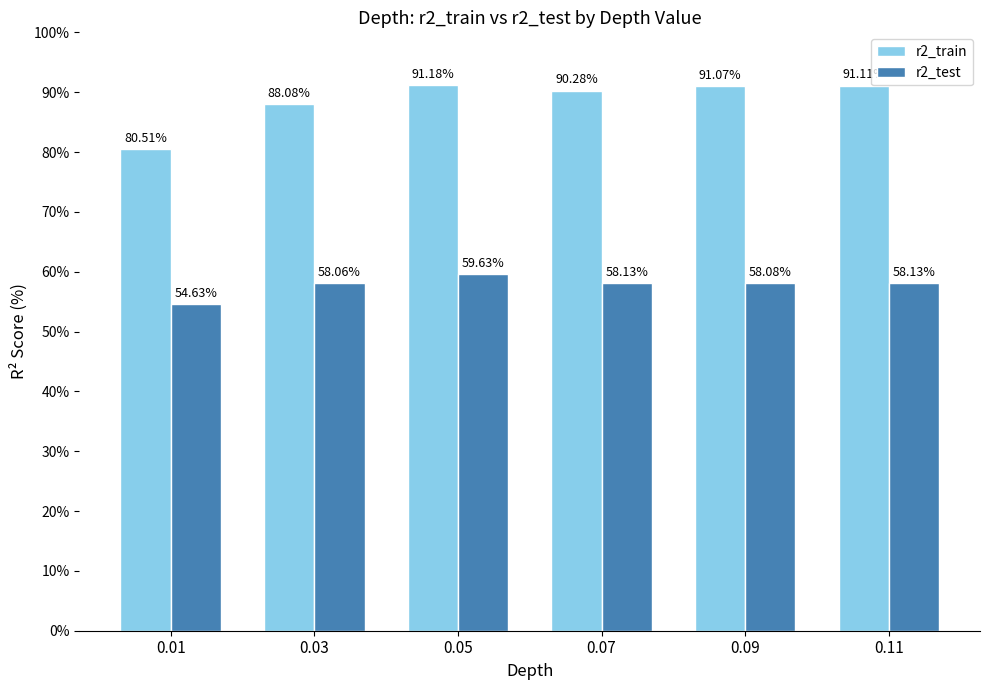

What are all the series names shown in the legend?

r2_train, r2_test